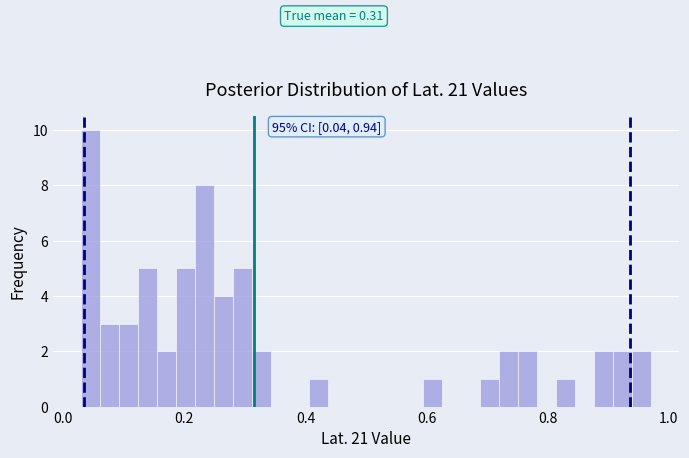

Read against the x-axis, roughly where is the centre of the tallest bar?

0.04